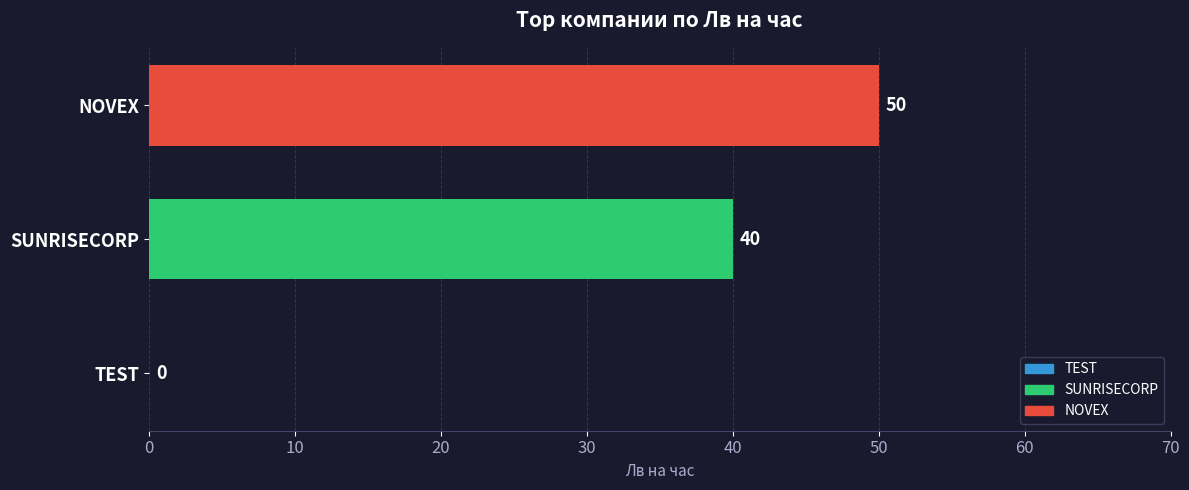

How many values are between 0 and 50?

3